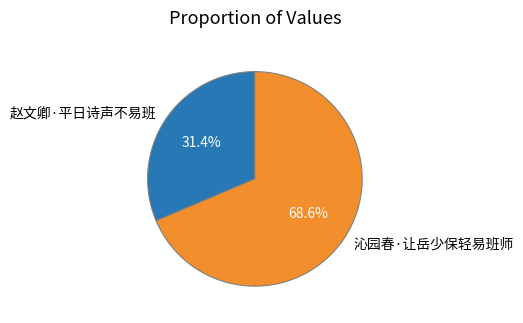

Which has a higher value, 沁园春·让岳少保轻易班师 or 赵文卿·平日诗声不易班?

沁园春·让岳少保轻易班师